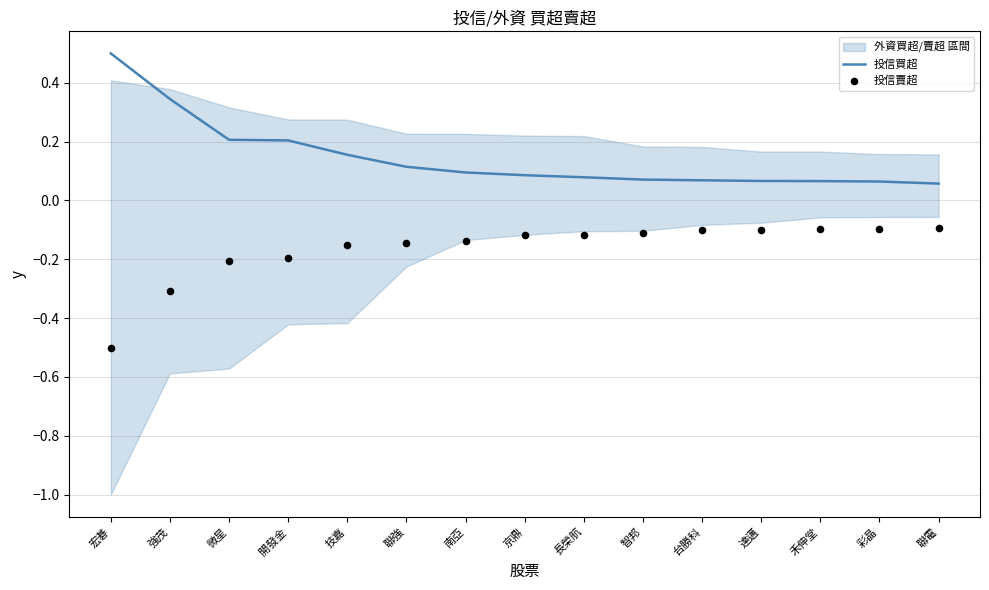

Which series reaches the maximum Y coordinate?

投信買超